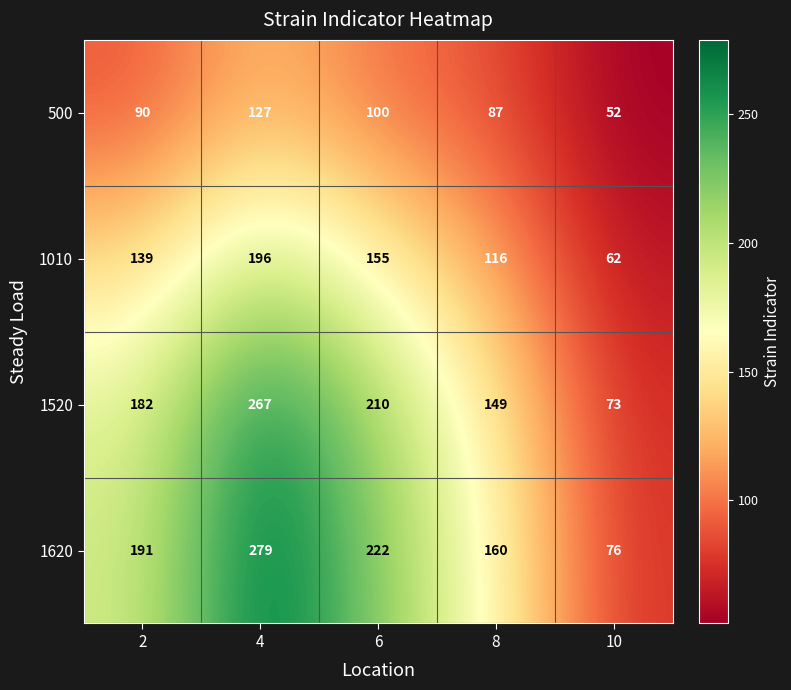

What is the difference between the maximum and second lowest values in the 500 series?

40